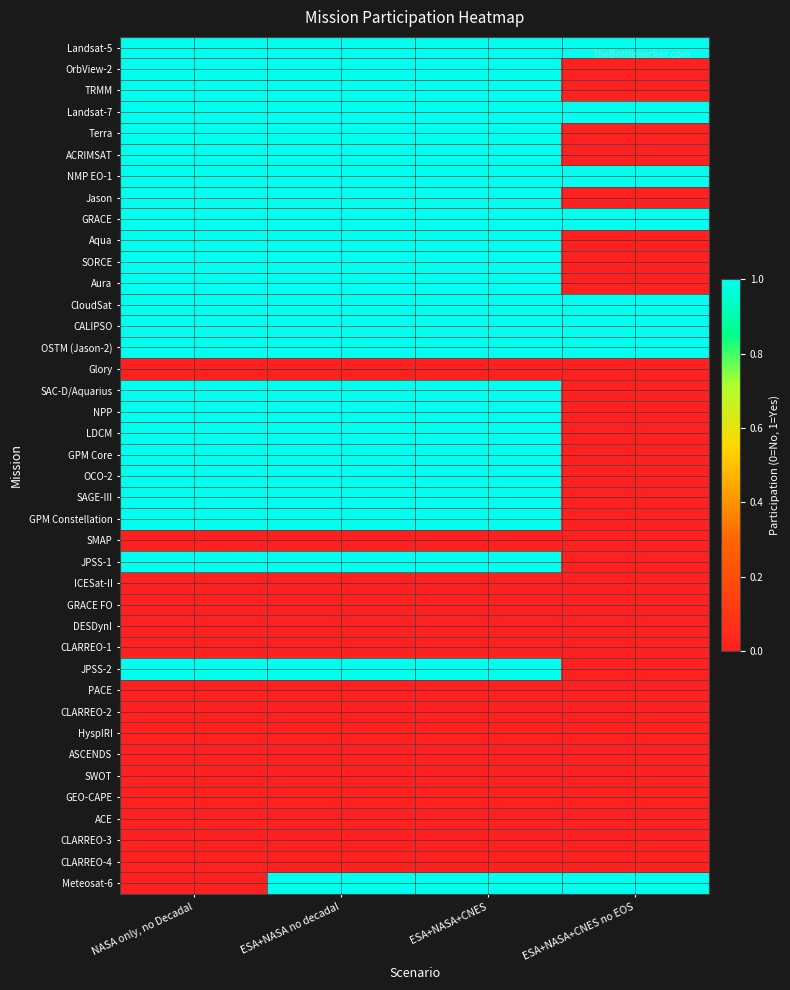

Which has a higher value, ESA+NASA+CNES no EOS or ESA+NASA no decadal?

ESA+NASA+CNES no EOS